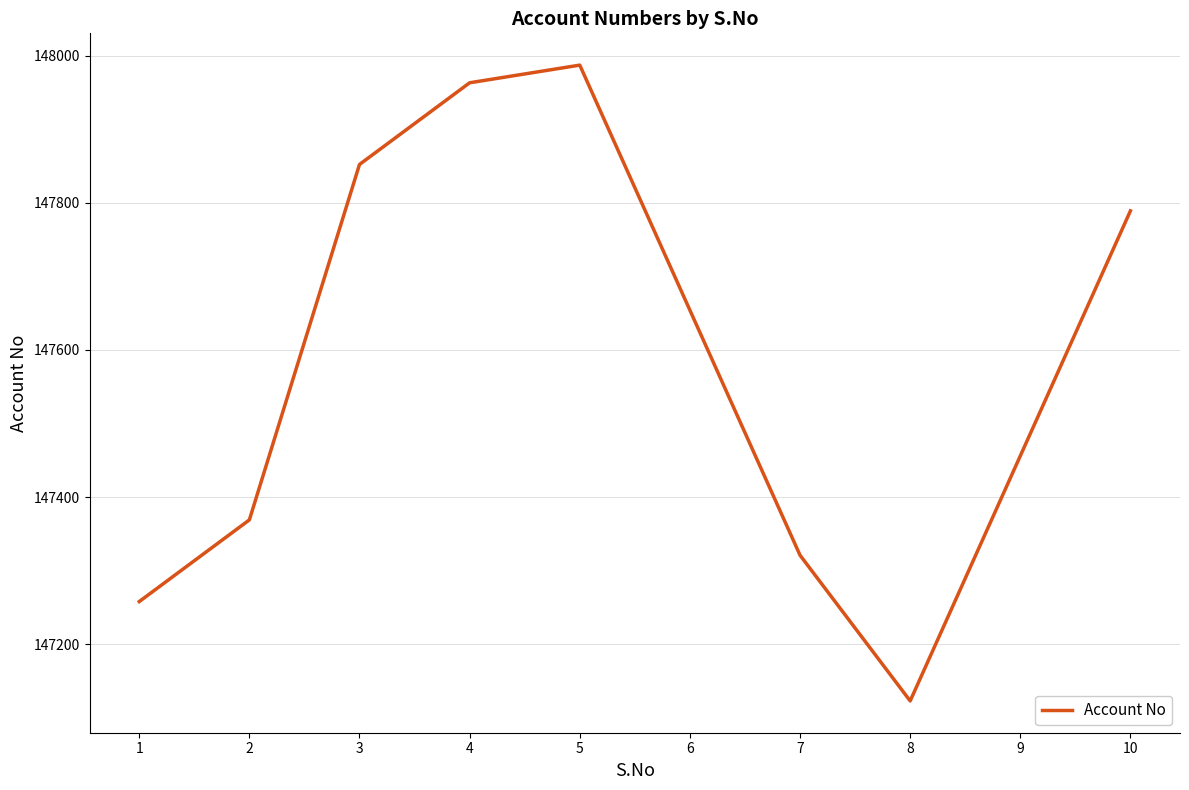

Count the number of categories in the chart.

10